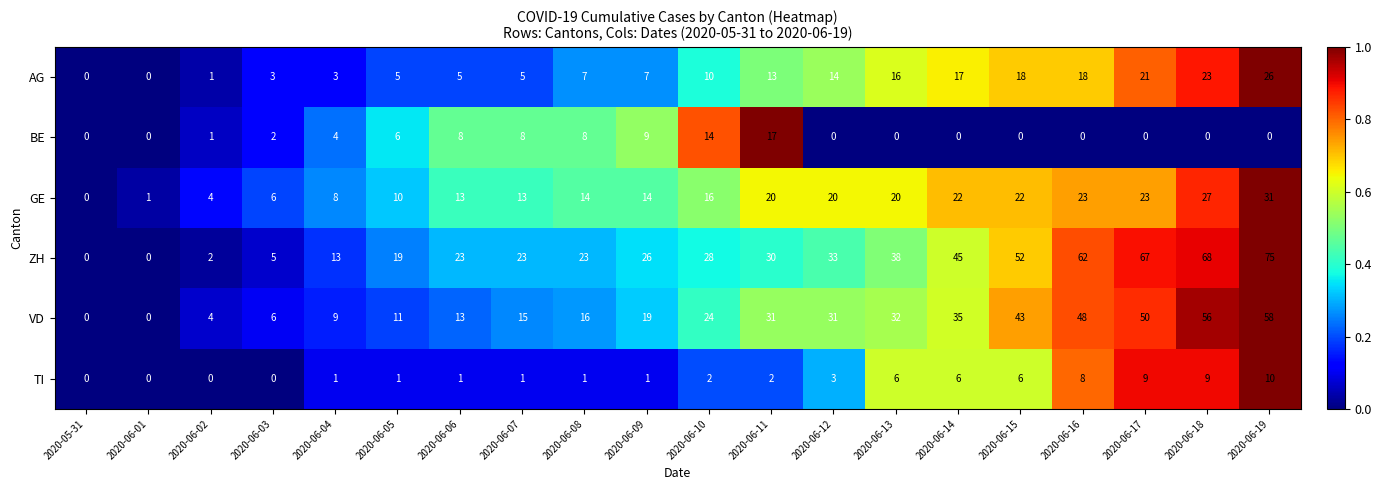

Is the value of TI at 2020-06-01 greater than the value of GE at 2020-06-15?

No